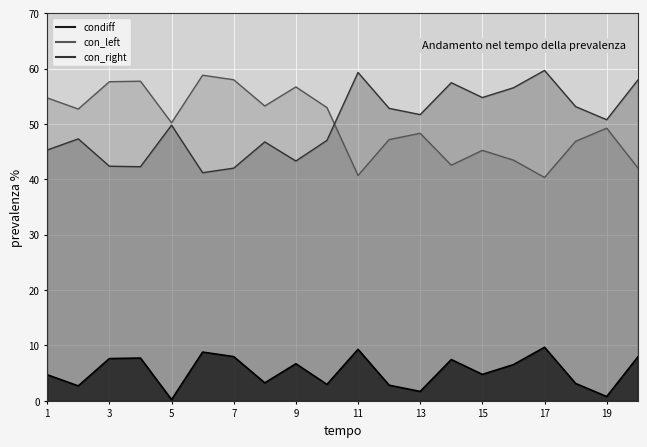

At 12, list the series in order from largest to smallest.

con_right, con_left, condiff